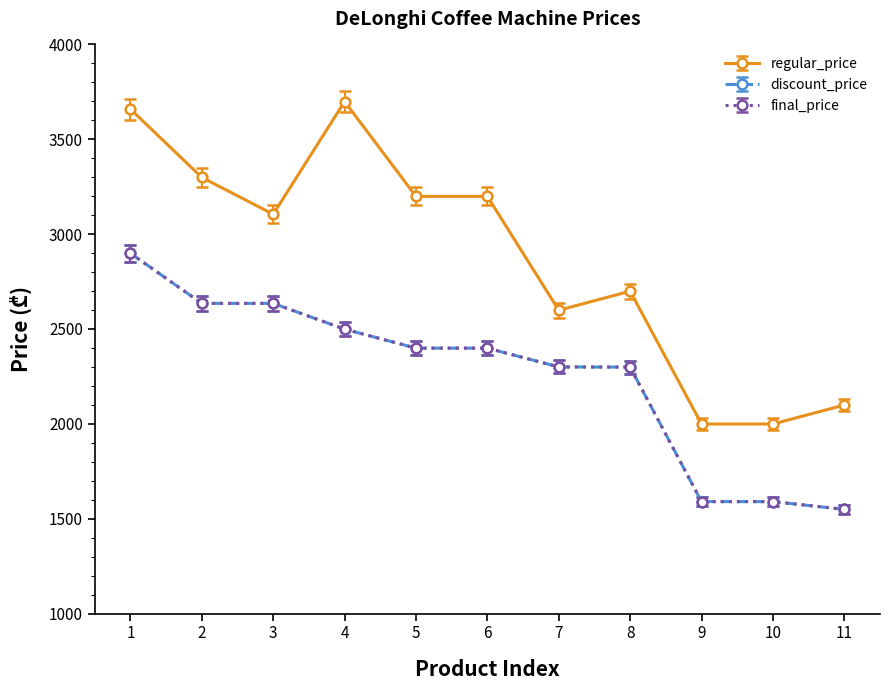

At which label does discount_price reach its peak?

1